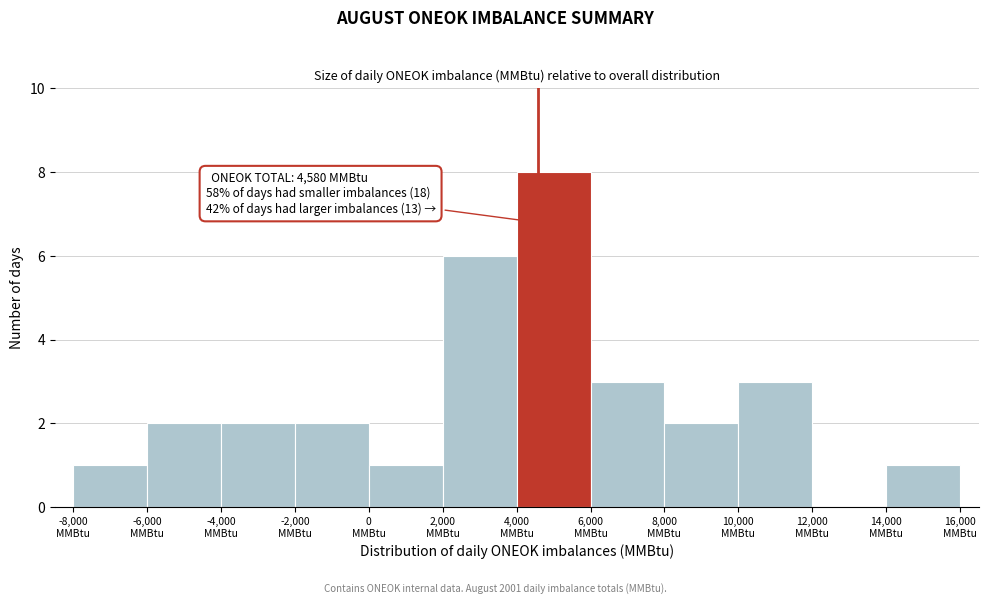

Which range on the x-axis has the tallest bar?

4000 to 6000